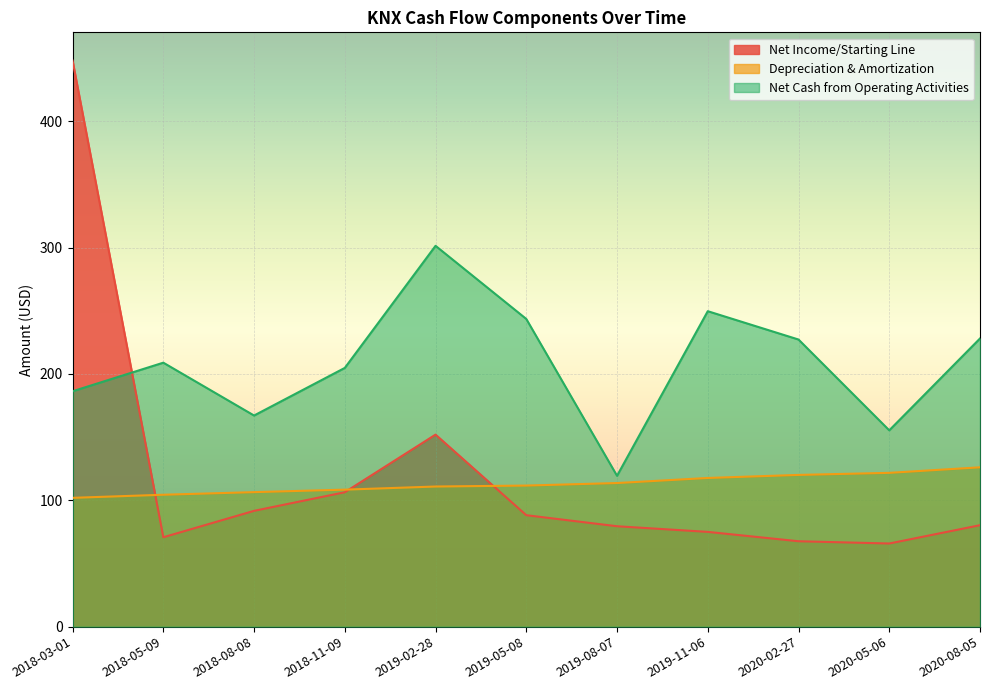

Where is Net Cash from Operating Activities nearest to the value 210?

2018-05-09